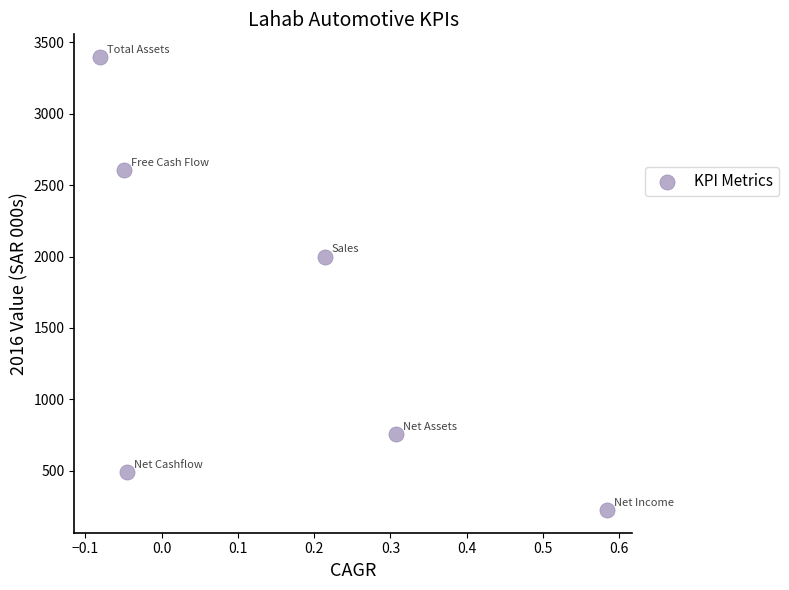

What is the range of Y values (max minus min)?

3170.9